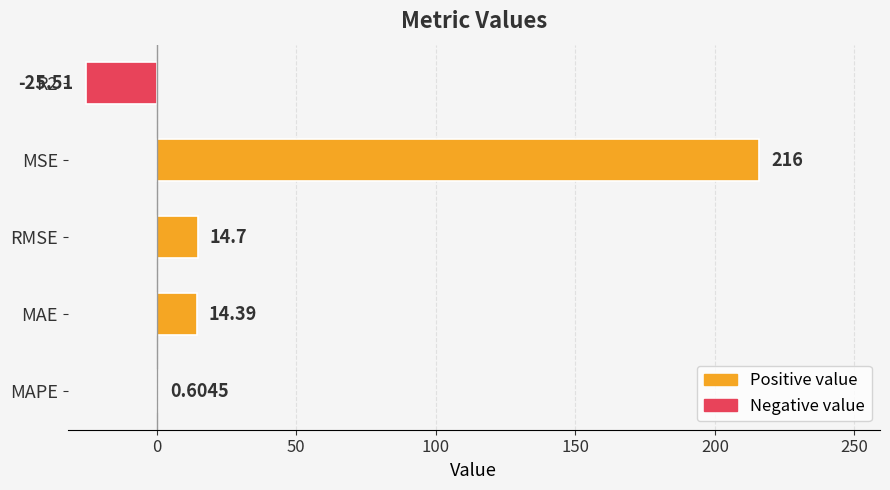

What is the sum of all values?

220.2